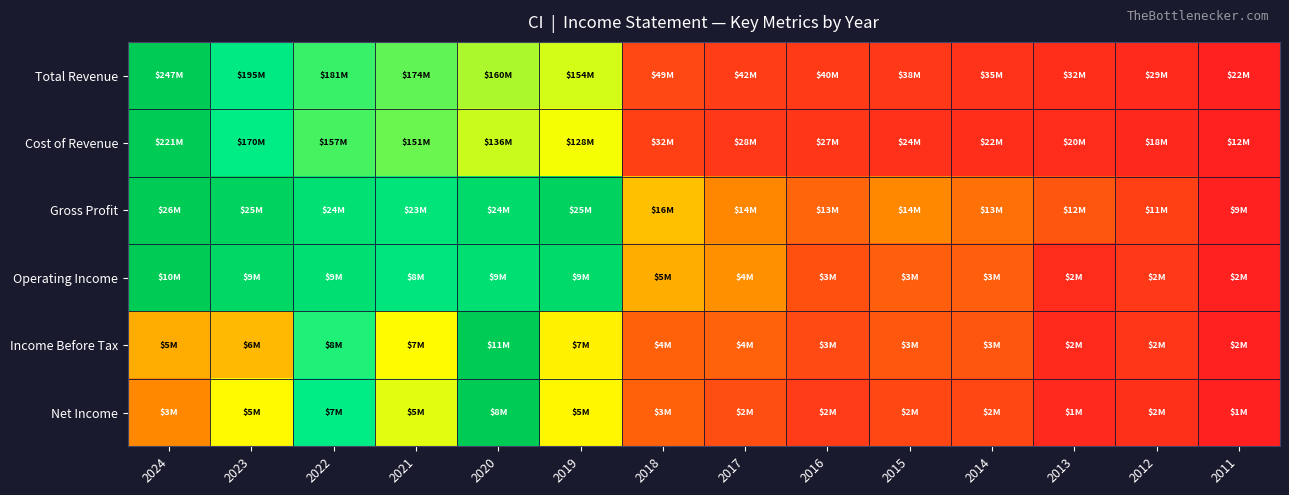

Which series has the largest range (max minus min)?

Total Revenue